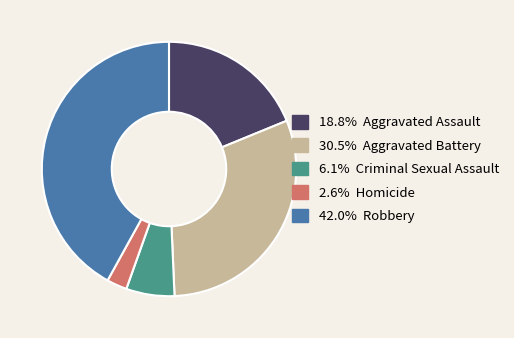

Is there any slice that represents more than half of the pie?

No